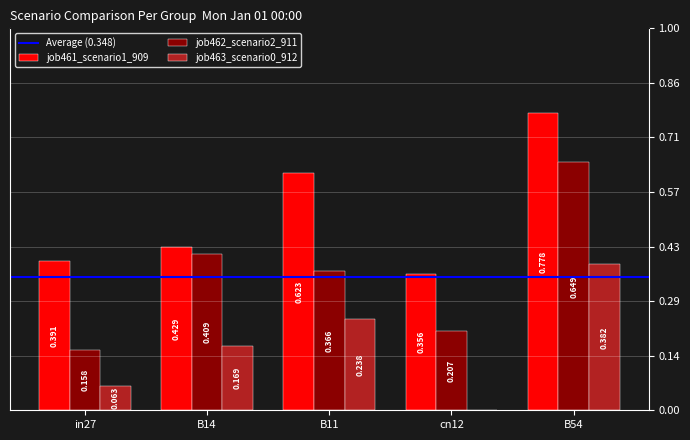

Are the bars horizontal?

No